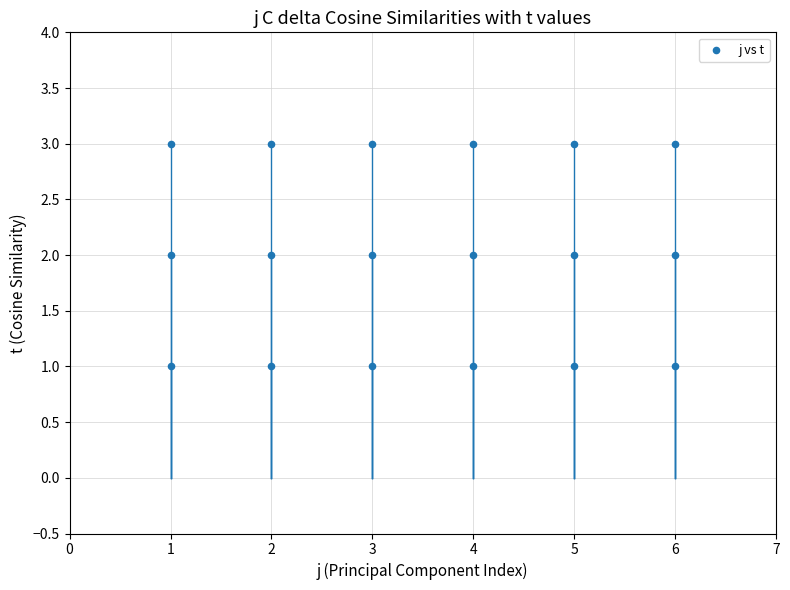

What is the range of X values (max minus min)?

5